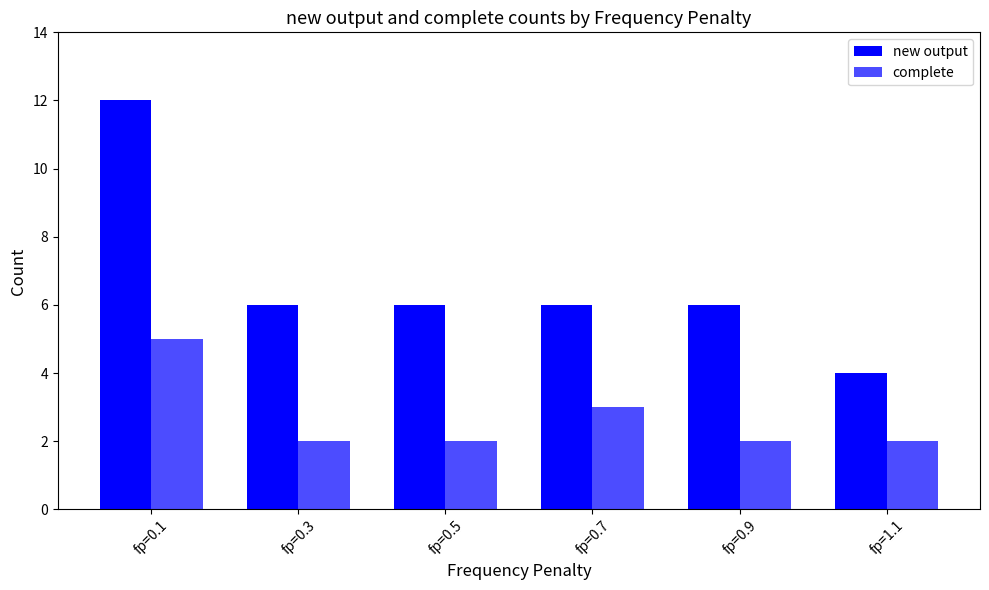

List the series in order of their overall mean, highest first.

new output, complete